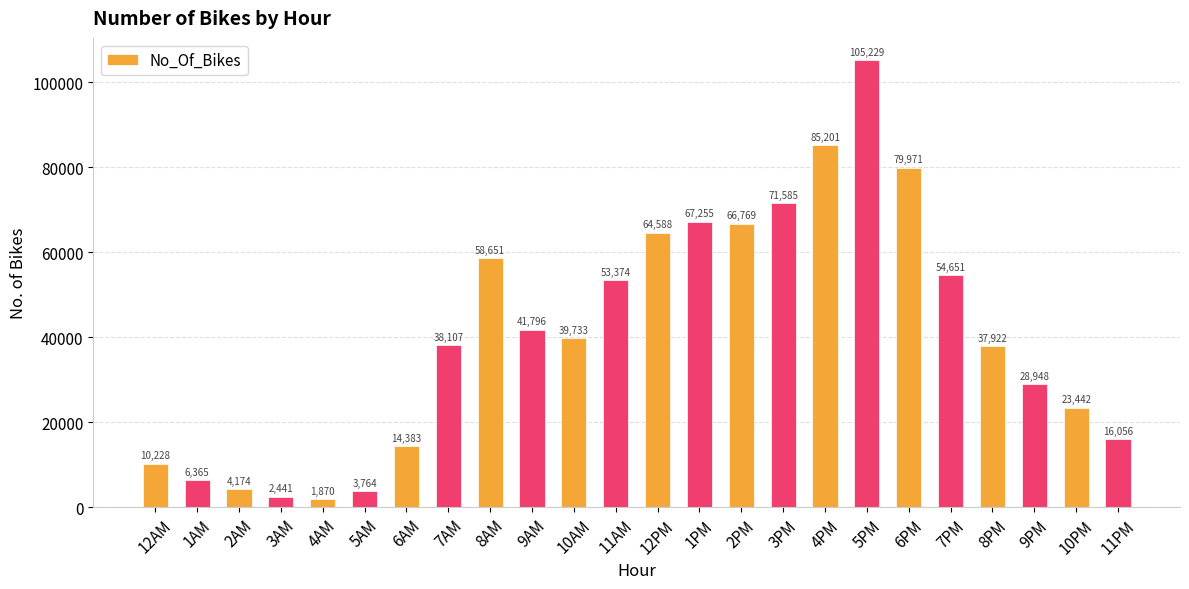

The value at 10AM is 53008. True or false?

False